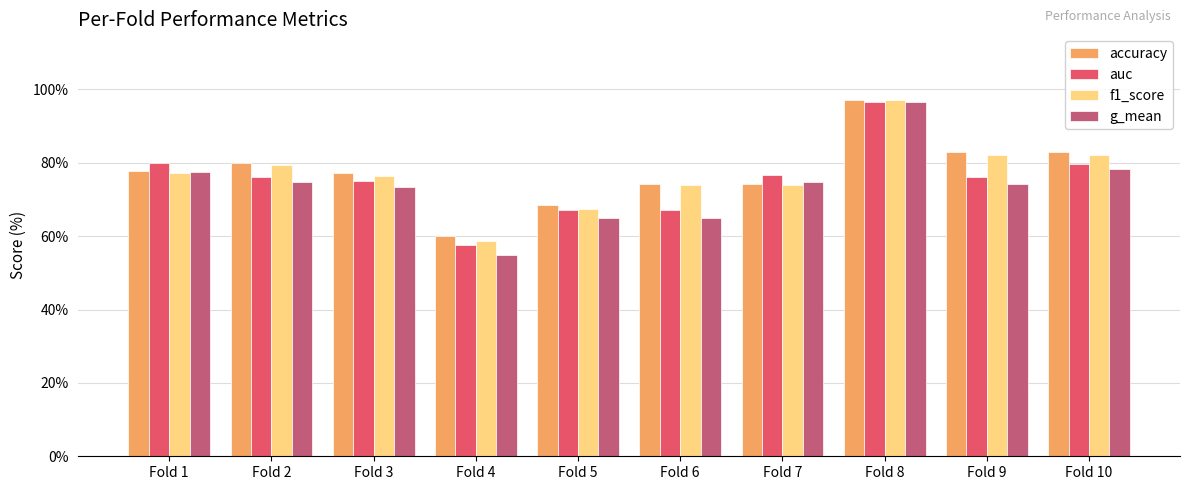

The value of accuracy at Fold 5 is 28.3. True or false?

False